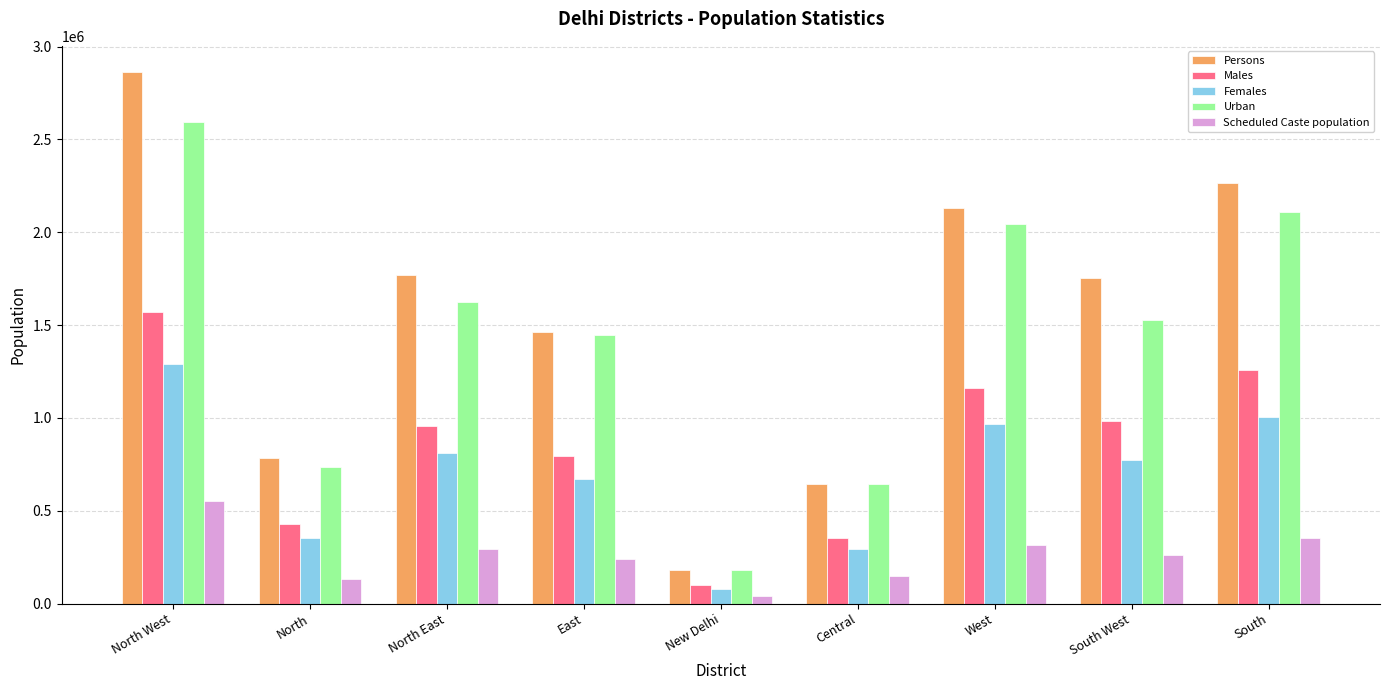

What is the label of the 4th bar from the left?

East